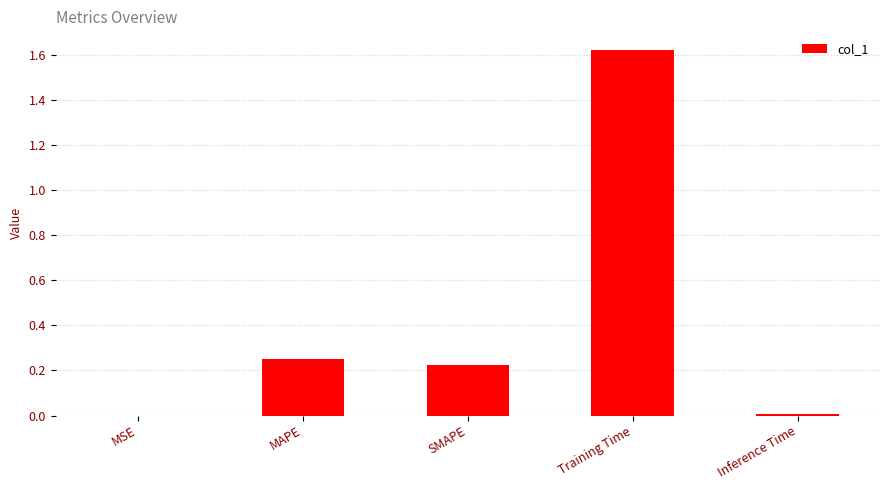

Between Inference Time and Training Time, which is larger?

Training Time